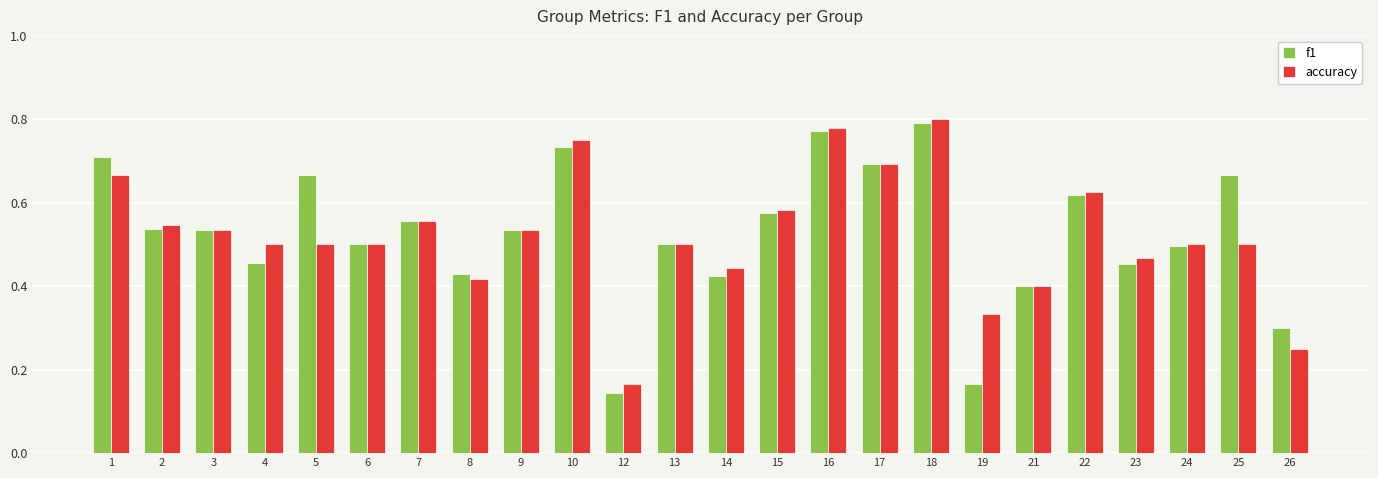

Which category has the highest value across all series?

18